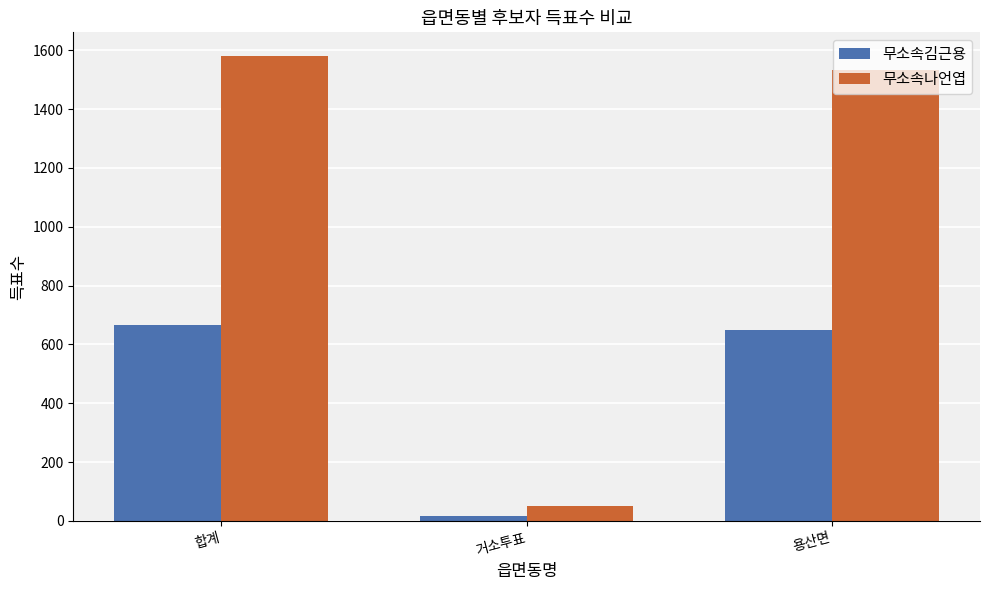

Reading left to right, list all the values displayed in this chart.

무소속김근용: 합계=666	거소투표=17	용산면=649
무소속나언엽: 합계=1582	거소투표=50	용산면=1532